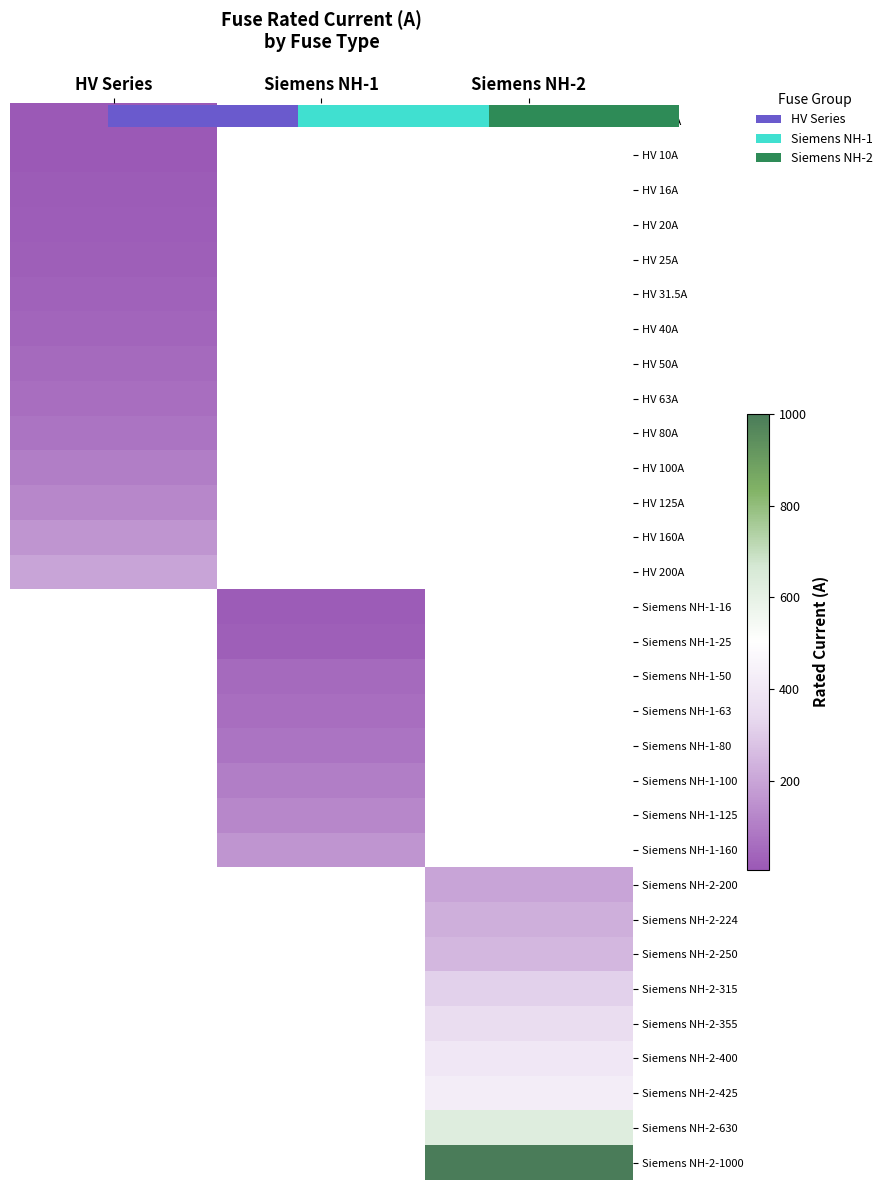

What is the lowest value of the HV 200A series?

200.0